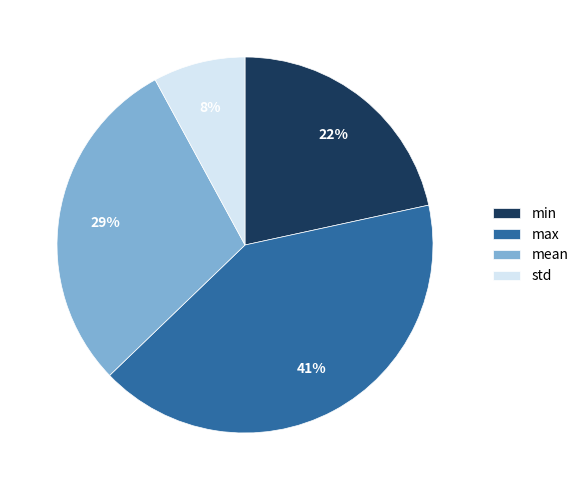

Is there any slice that represents more than half of the pie?

No